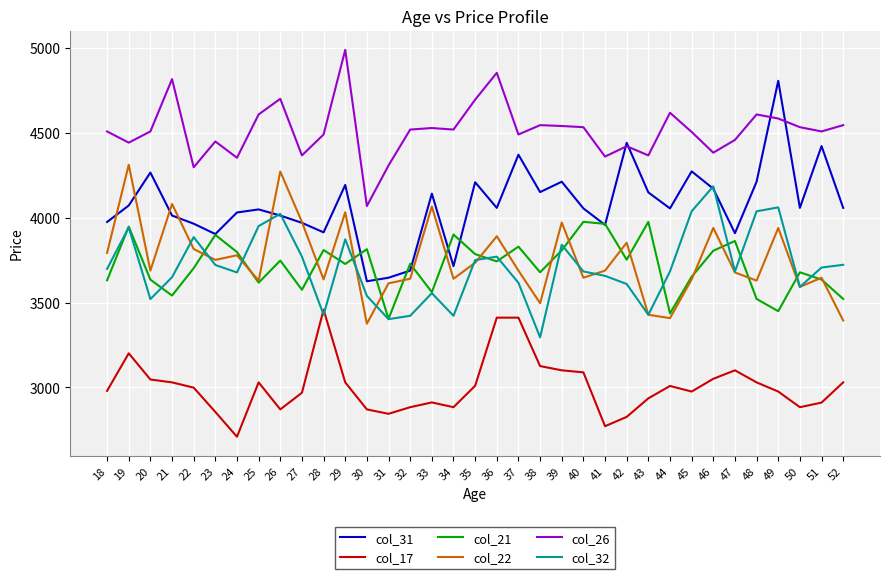

Is it true that col_31 equals 4211 at 48?

True